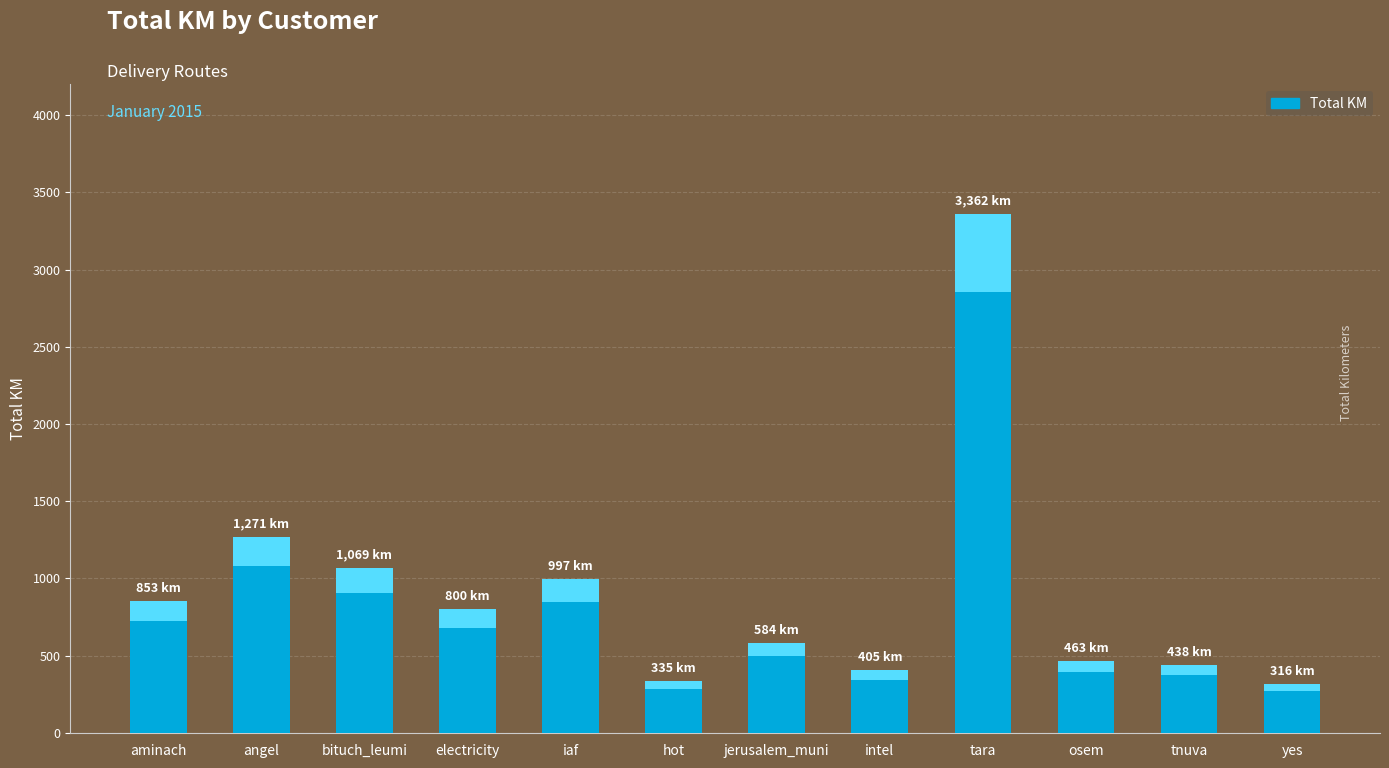

Reading left to right, list all the values displayed in this chart.

853.1	1271.2	1069.2	800.5	997.0	335.1	583.5	405.5	3361.5	462.6	438.2	315.9